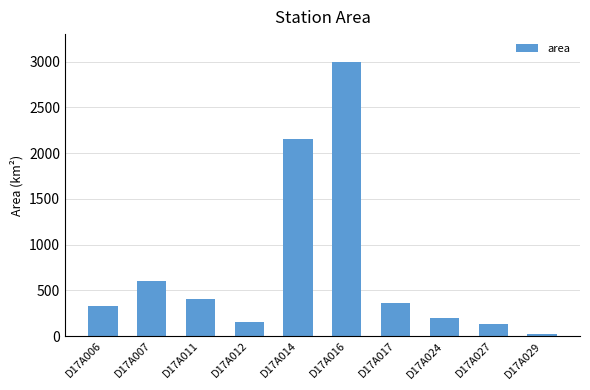

Is it true that the value at D17A012 is 156.4?

True